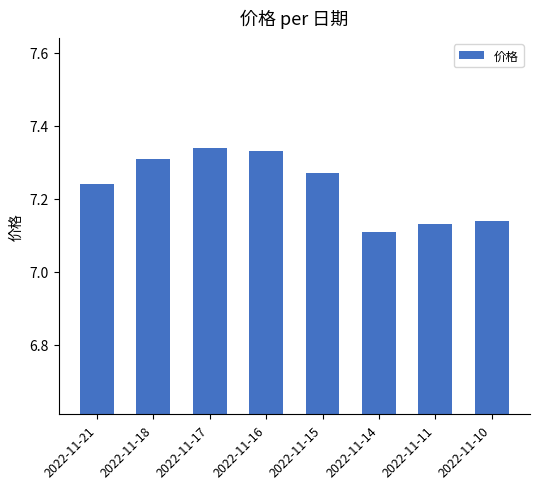

What is the ratio of the value at 2022-11-18 to the value at 2022-11-10?

1.0